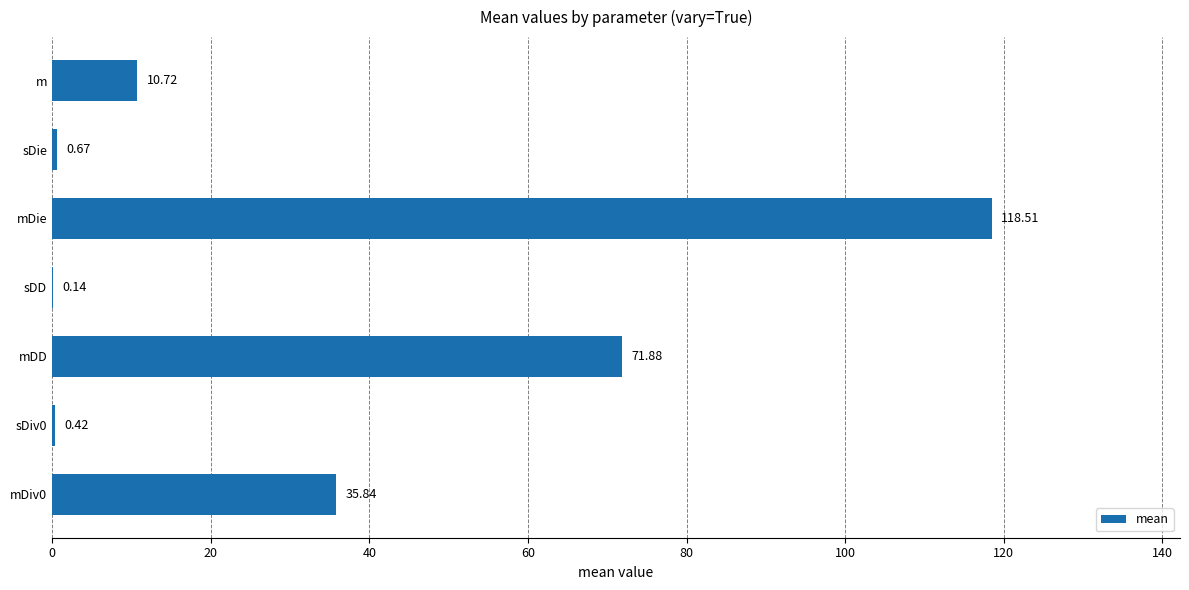

How many data points are above 10?

4